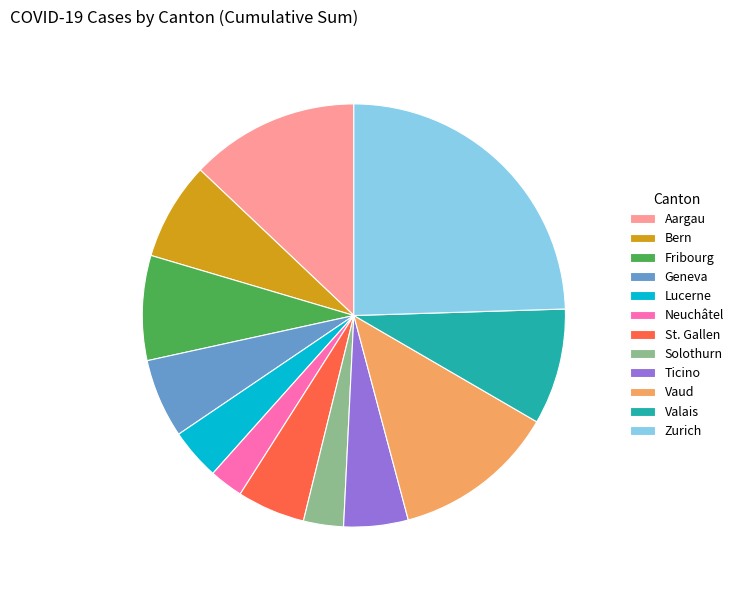

Count the number of slices in the pie.

12